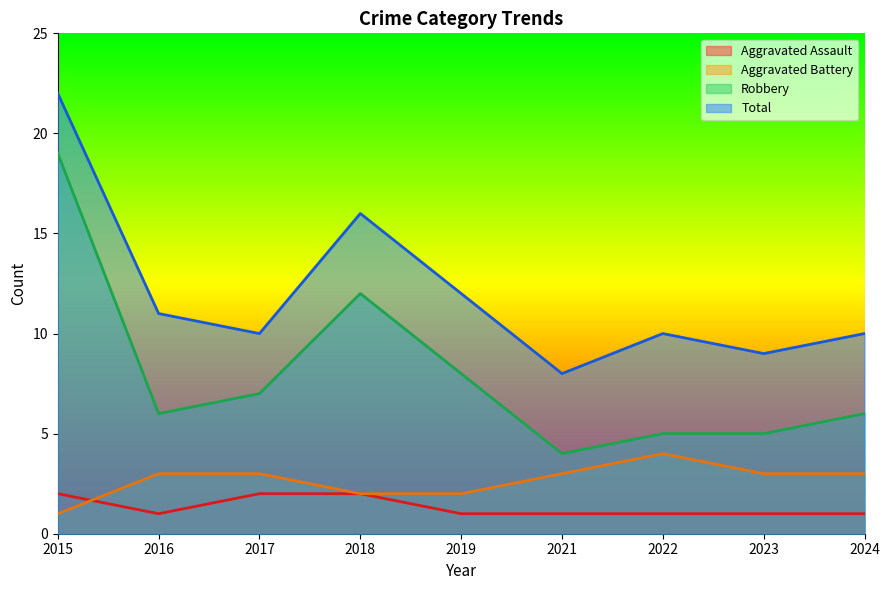

What is the difference between the second highest and second lowest values in the Robbery series?

7